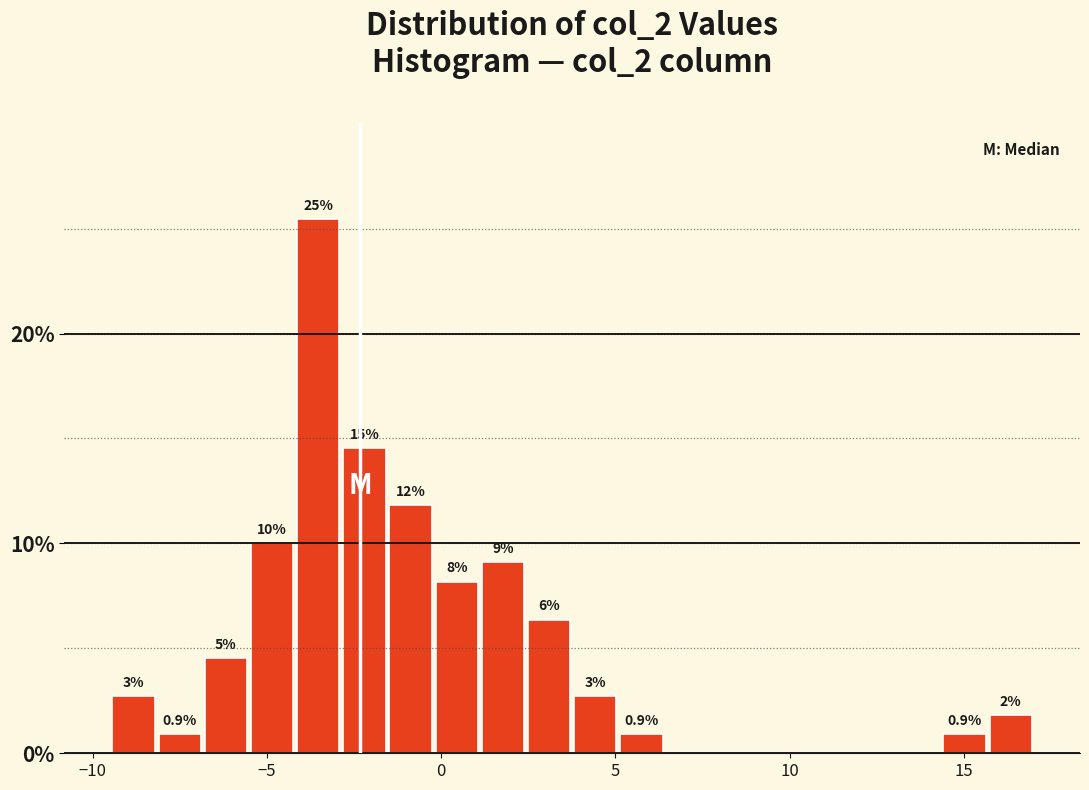

Read against the x-axis, roughly where is the centre of the tallest bar?

-3.5